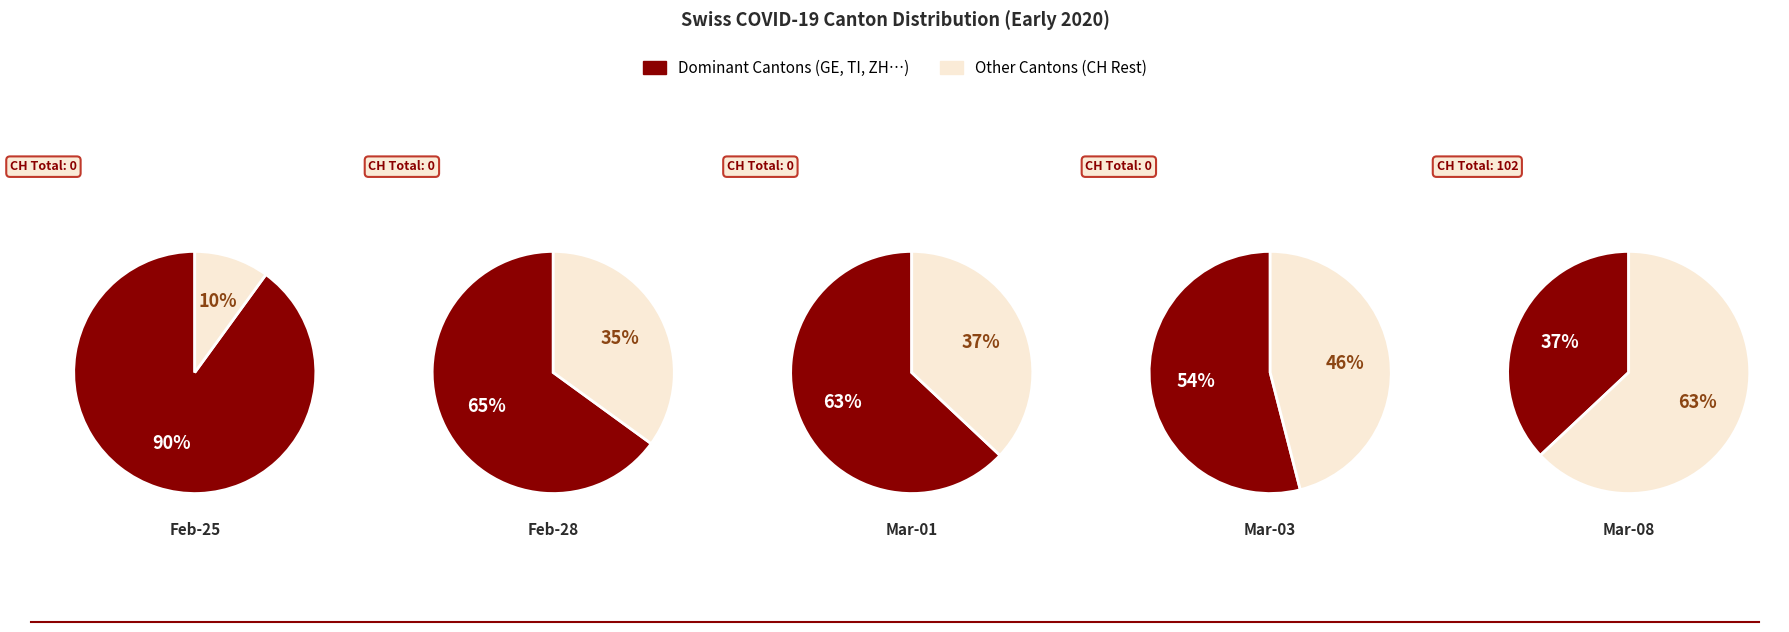

The 2020-03-03 slice represents 13% of the pie. True or false?

False